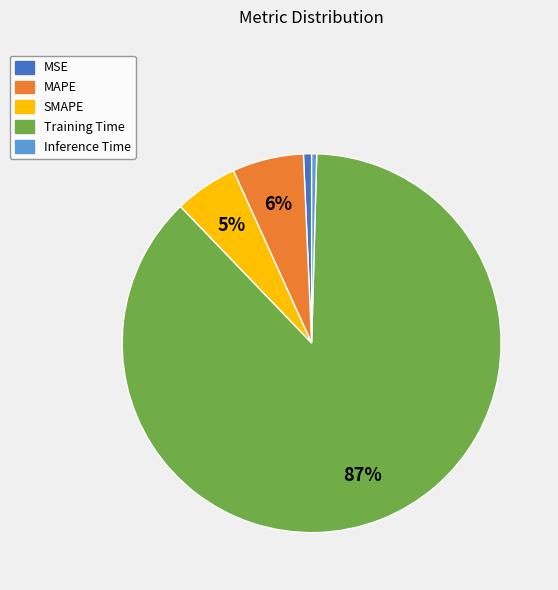

Is SMAPE the majority of the pie?

No